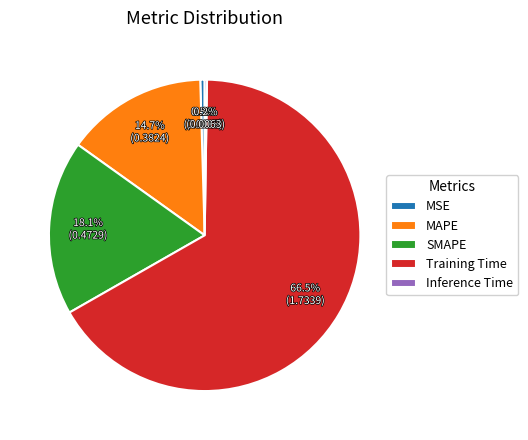

Is it true that SMAPE is 18% of the pie?

True